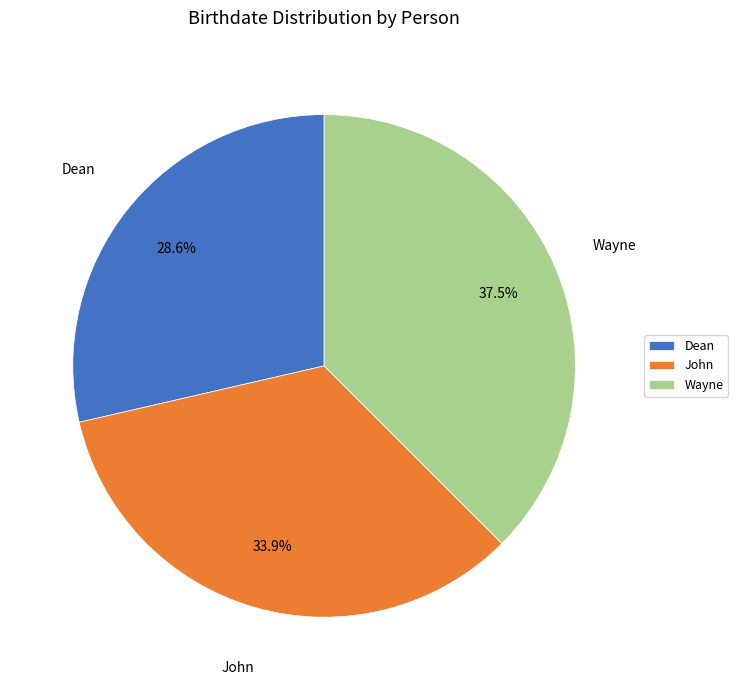

How much of the chart is everything except John?

66.1%